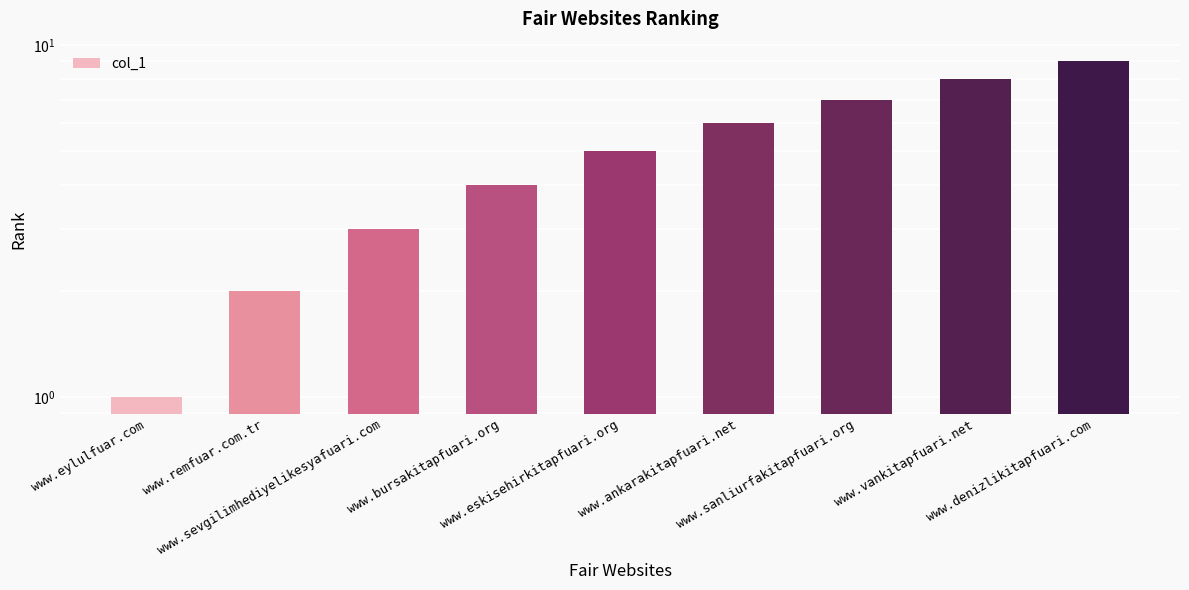

Where does the data first go above 5?

www.ankarakitapfuari.net